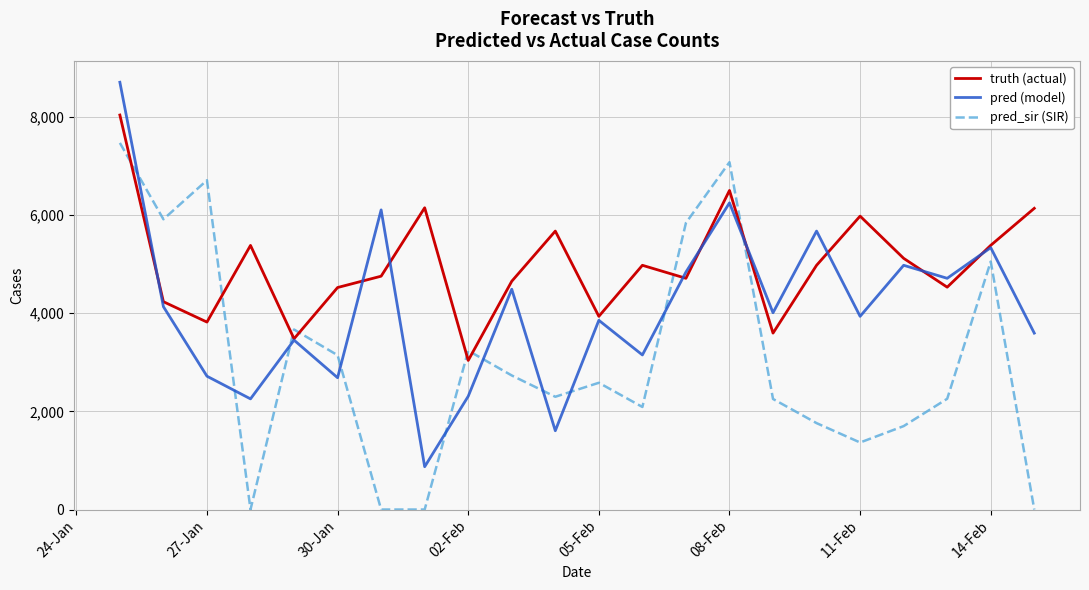

List the series in order of their peak value, lowest first.

pred_sir (SIR), truth (actual), pred (model)